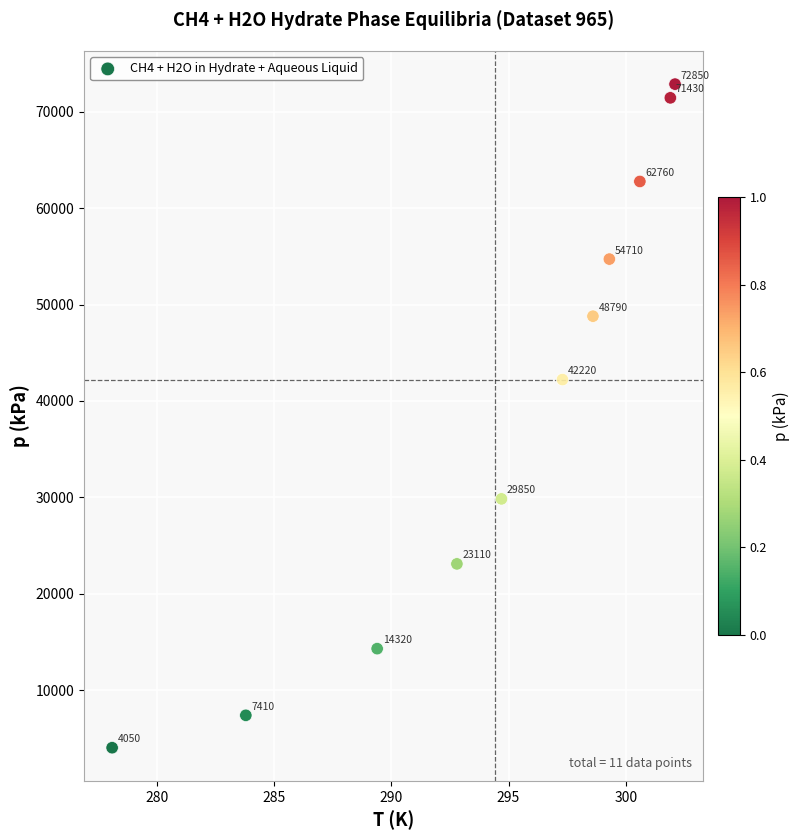

What is the average Y value?

39227